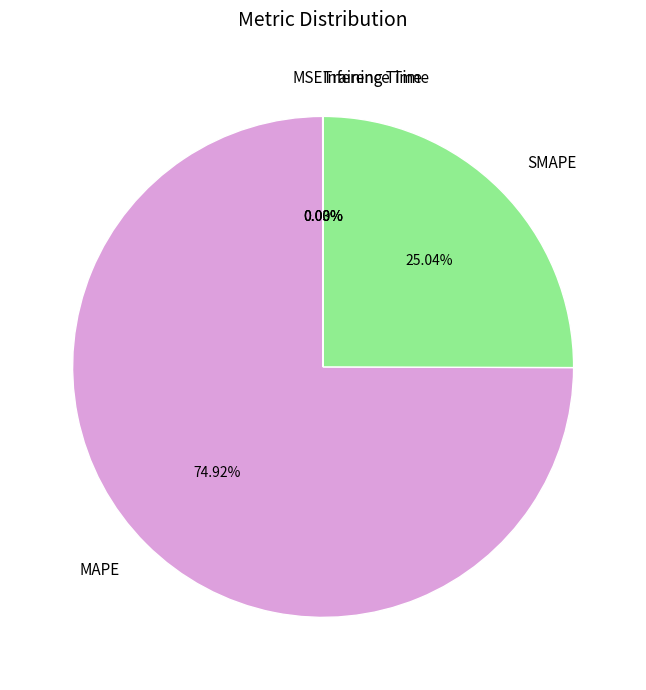

Is there any slice that represents more than half of the pie?

Yes